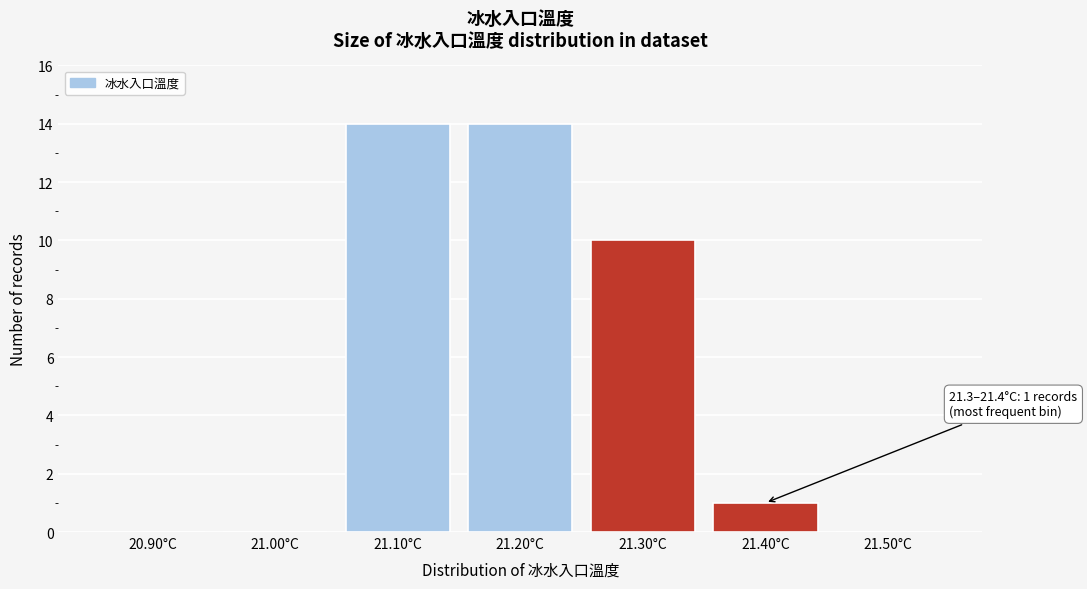

Reading right to left, list all the values displayed in this chart.

21.50°C=0	21.40°C=1	21.30°C=10	21.20°C=14	21.10°C=14	21.00°C=0	20.90°C=0